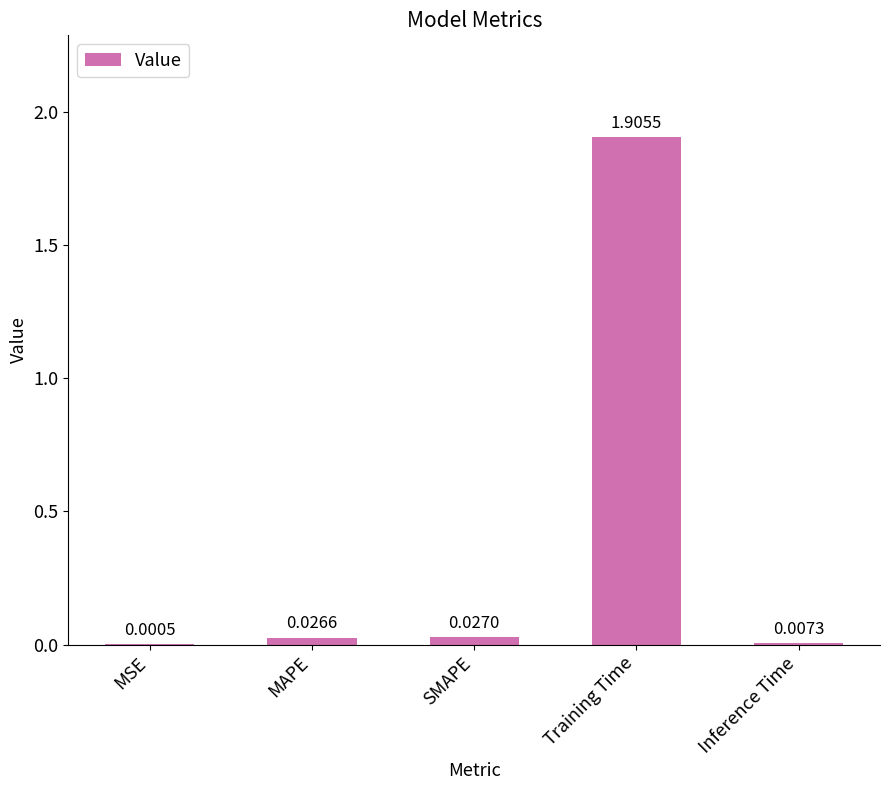

At which category does the chart reach its peak across all series?

Training Time